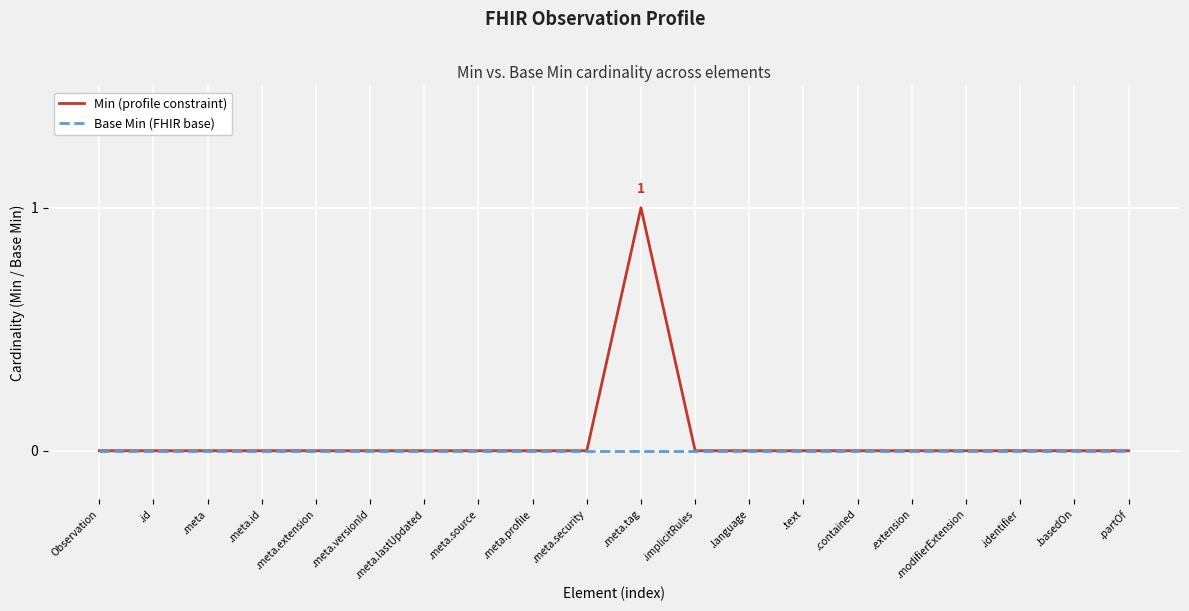

What are all the series names shown in the legend?

Min (profile constraint), Base Min (FHIR base)